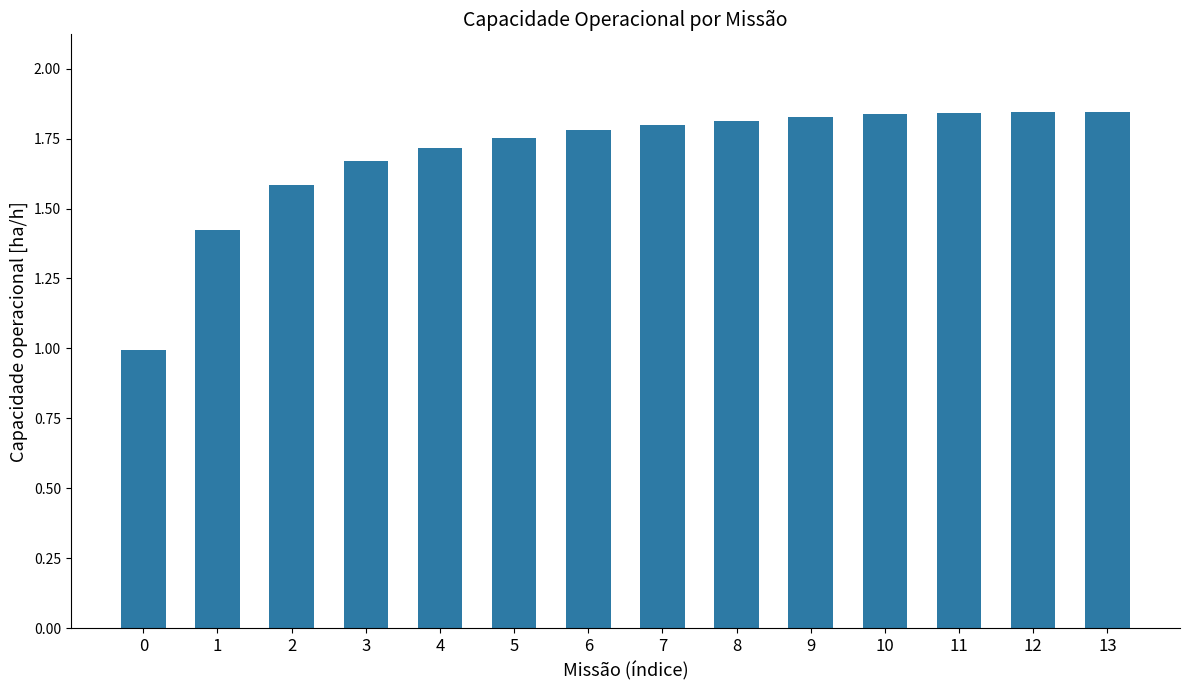

The chart shows a value of 3.3 at 11. True or false?

False